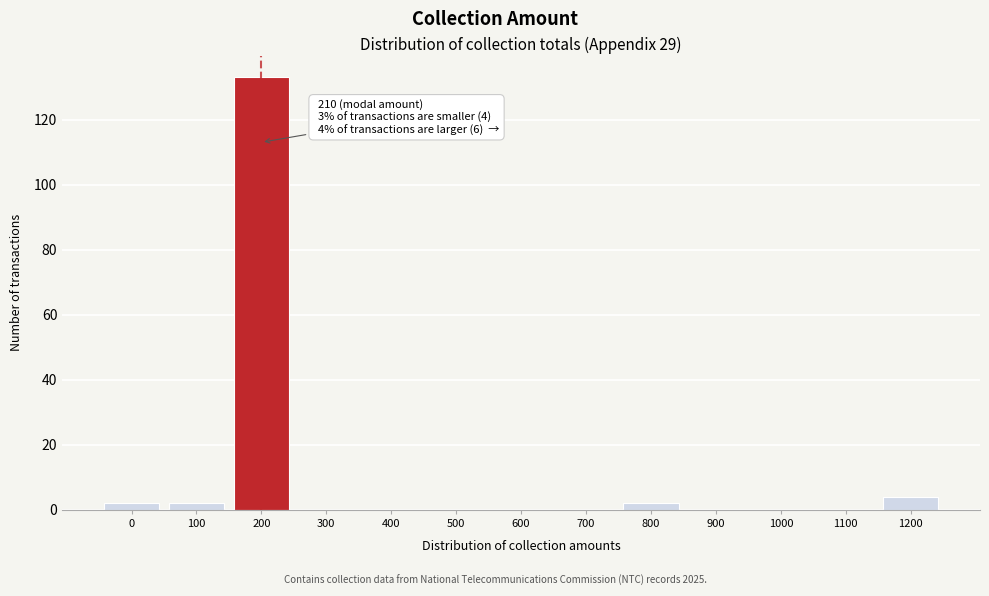

Reading left to right, what are all the values shown in this chart?

0=2	100=2	200=133	300=0	400=0	500=0	600=0	700=0	800=2	900=0	1000=0	1100=0	1200=4